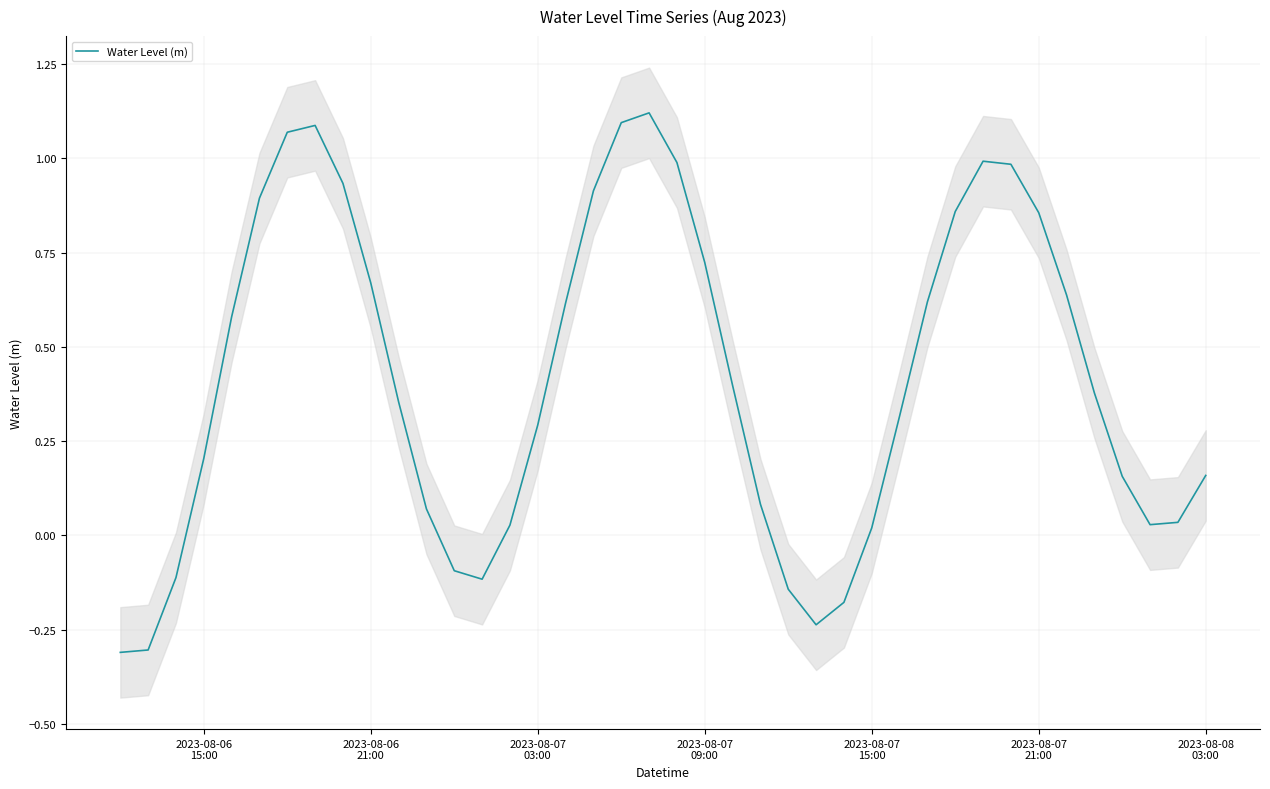

What is the minimum value for Water Level (m)?

-0.3